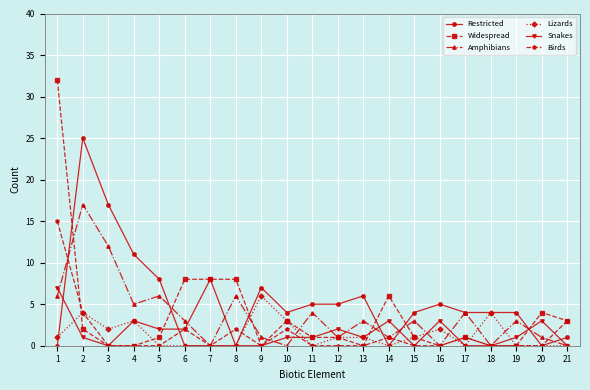

The value of Amphibians at 7 is 8. True or false?

False